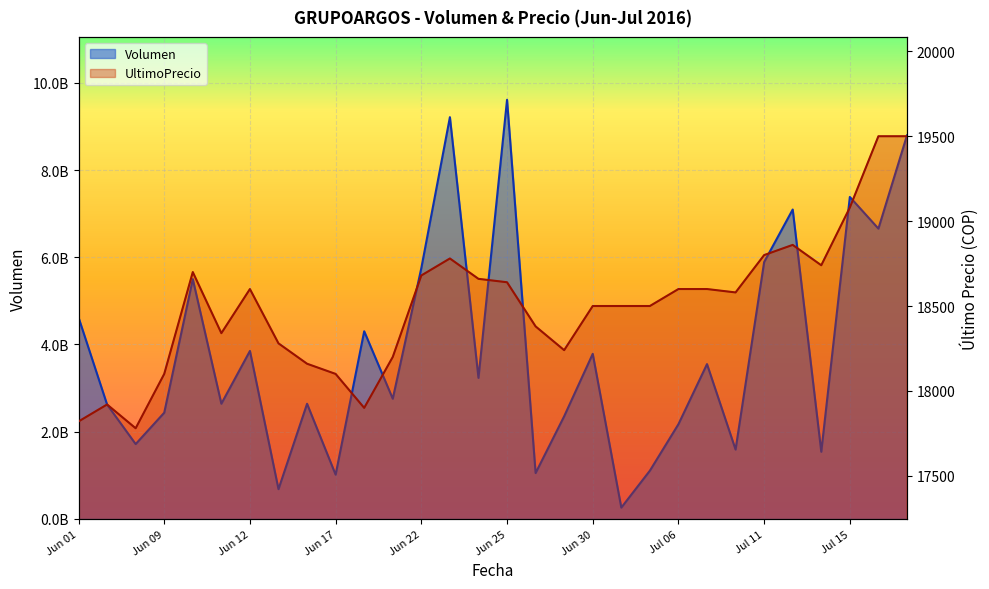

What is the value of the UltimoPrecio point at the 12th from the left?

18200